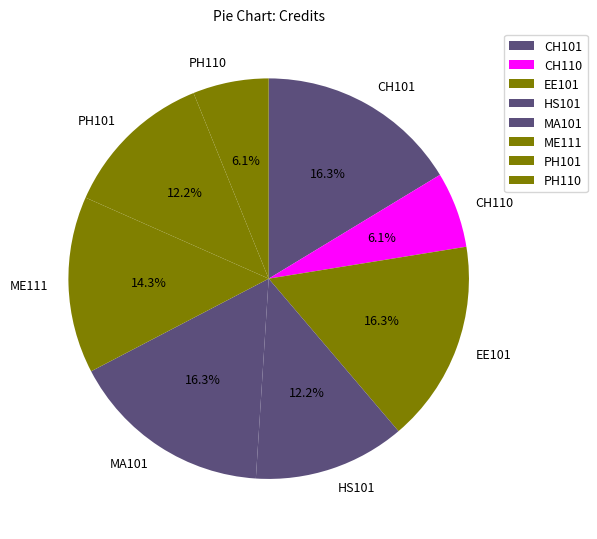

What is the ratio of the value at PH101 to the value at CH110?

2.0